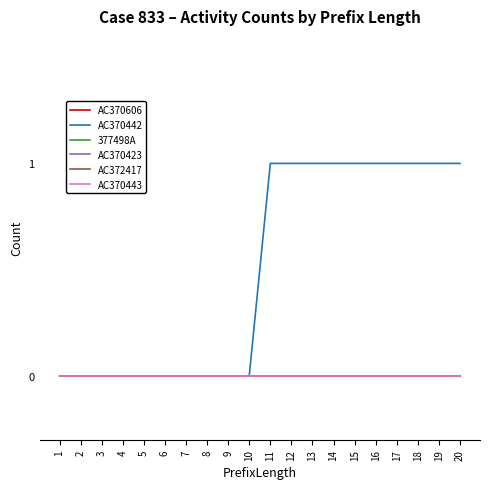

What is the maximum value for AC370442?

1